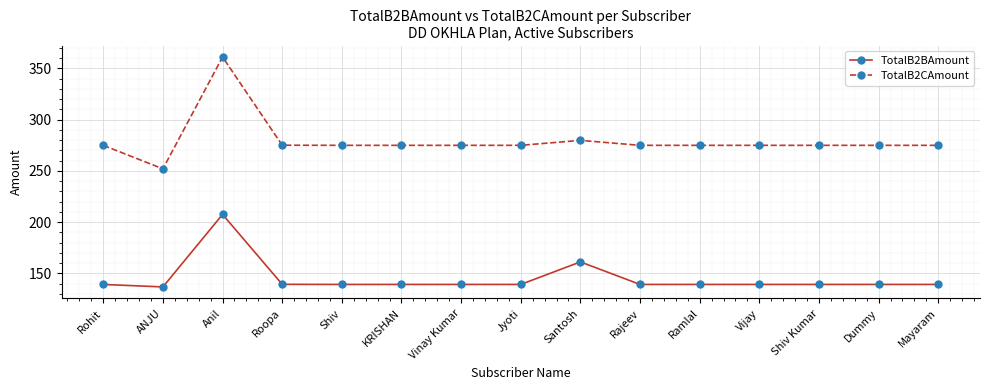

At which category is the sum across all series the highest?

Anil